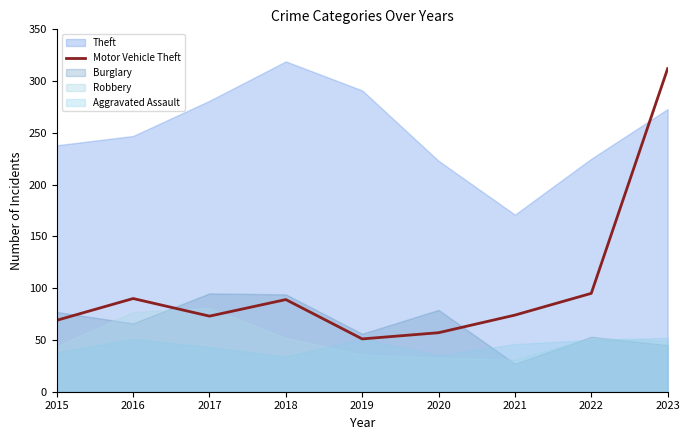

At which label does Motor Vehicle Theft reach its peak?

2023